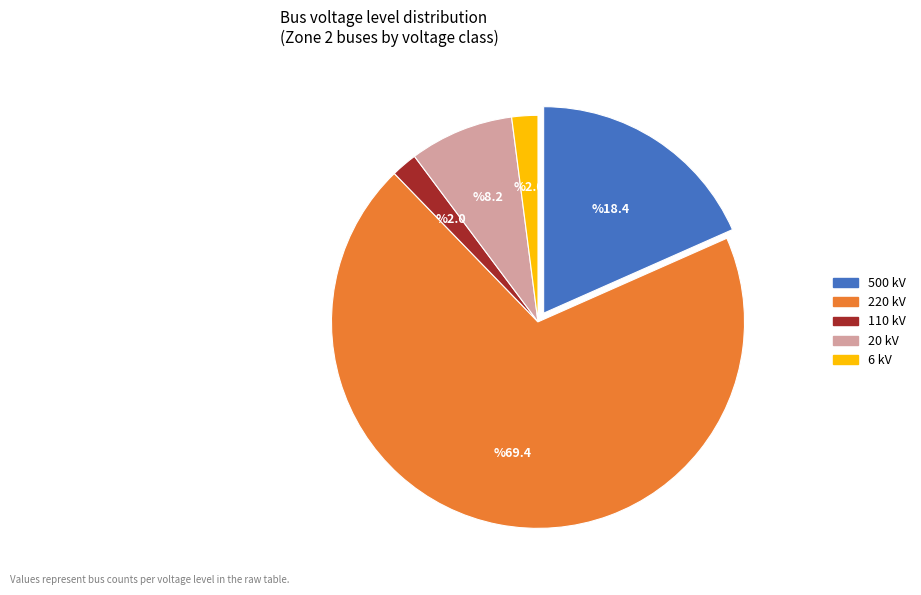

Is the sum of 220 kV and 20 kV greater than half?

Yes